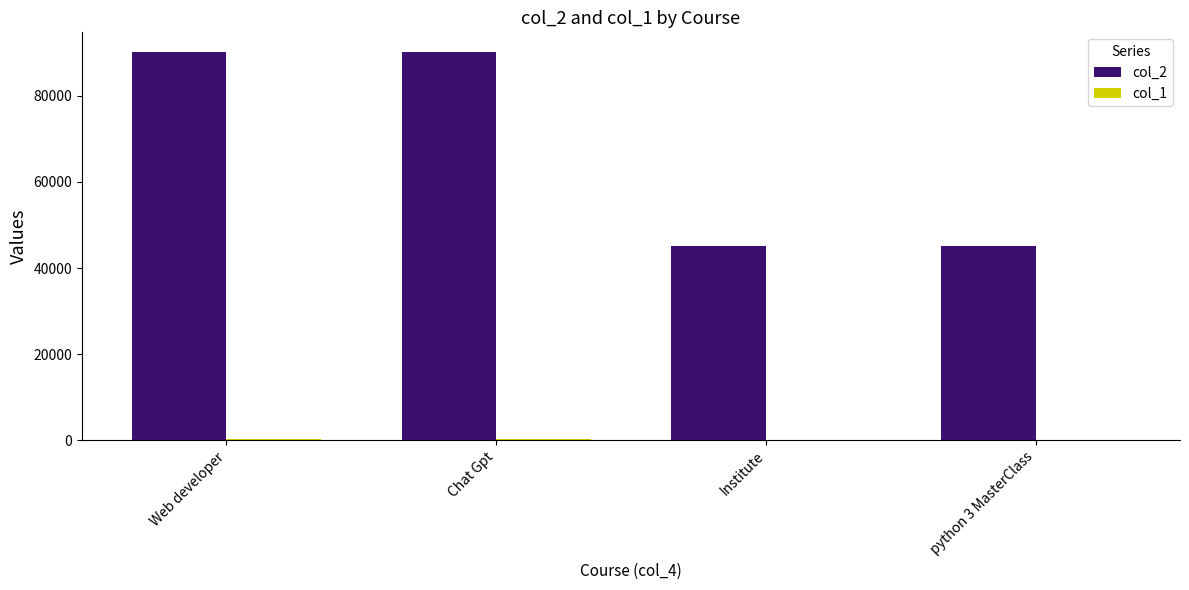

Which series has the largest total across all categories?

col_2